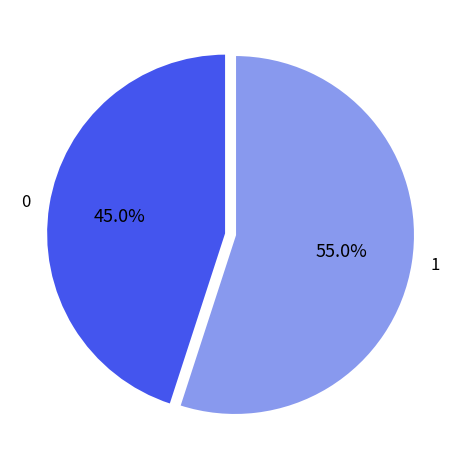

Count the number of slices in the pie.

2